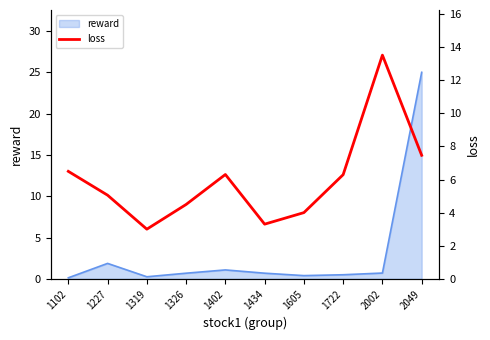

The value of reward at 1227 is 1.9. True or false?

True